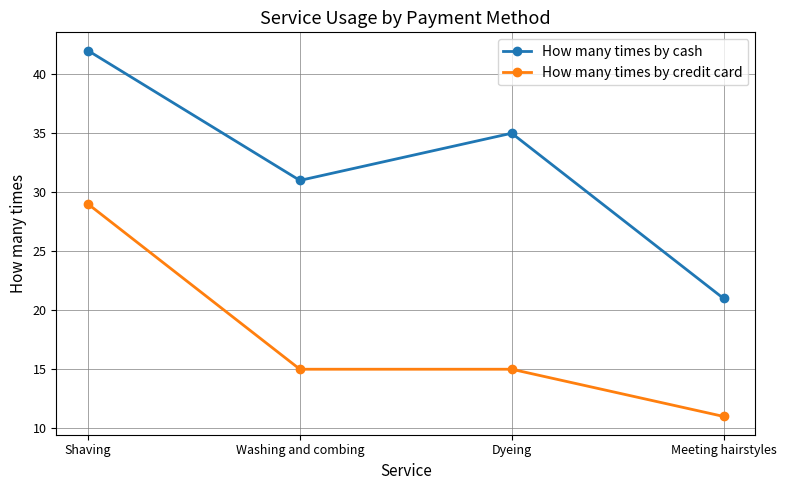

Which category has the highest value in the How many times by credit card series?

Shaving